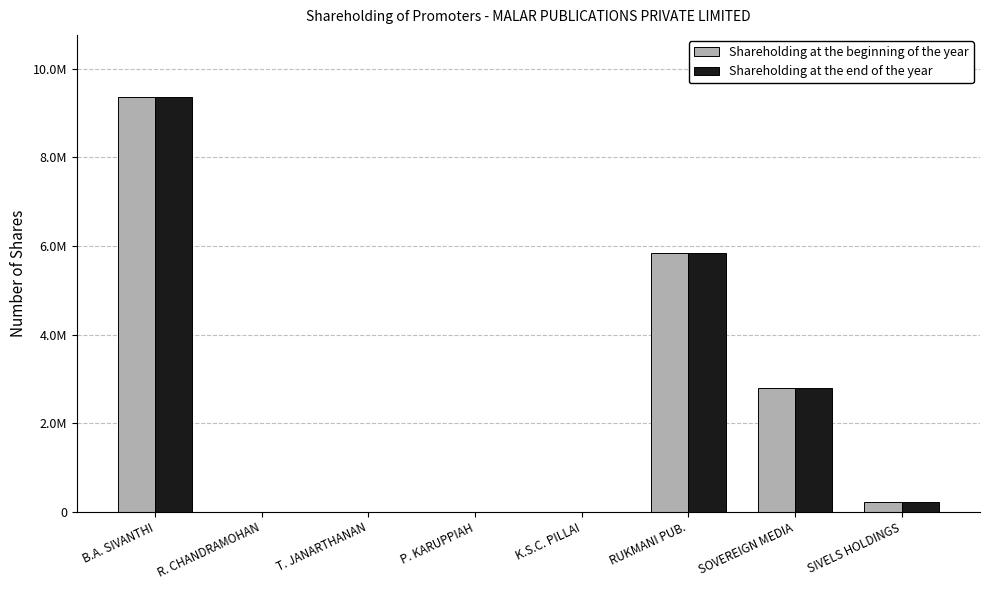

What are all the series names shown in the legend?

Shareholding at the beginning of the year, Shareholding at the end of the year